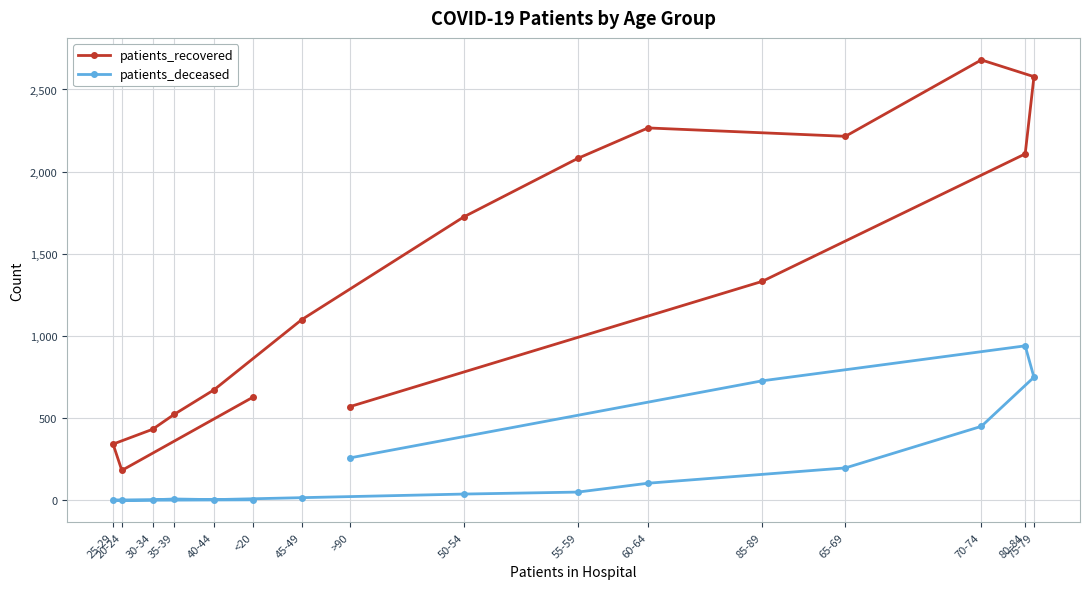

What is the total value across all series at 20-24?

182